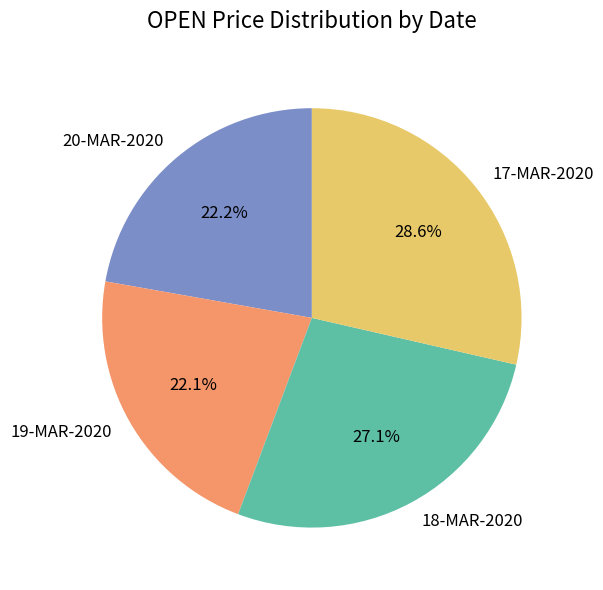

Approximately how many times larger is the value at 20-MAR-2020 compared to 18-MAR-2020?

0.8